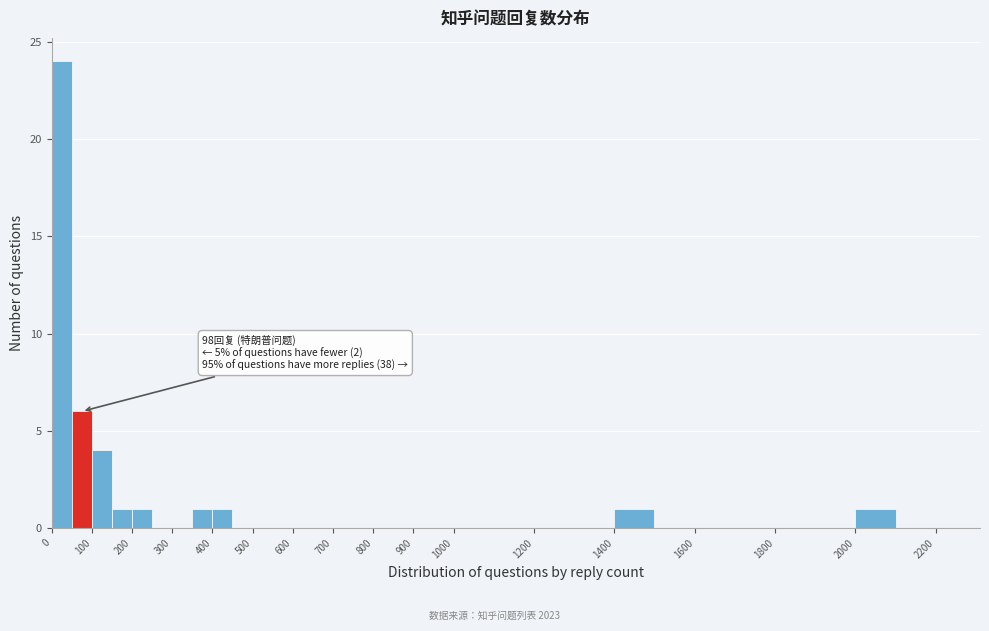

Over which range of the x-axis is the bar tallest?

0 to 50